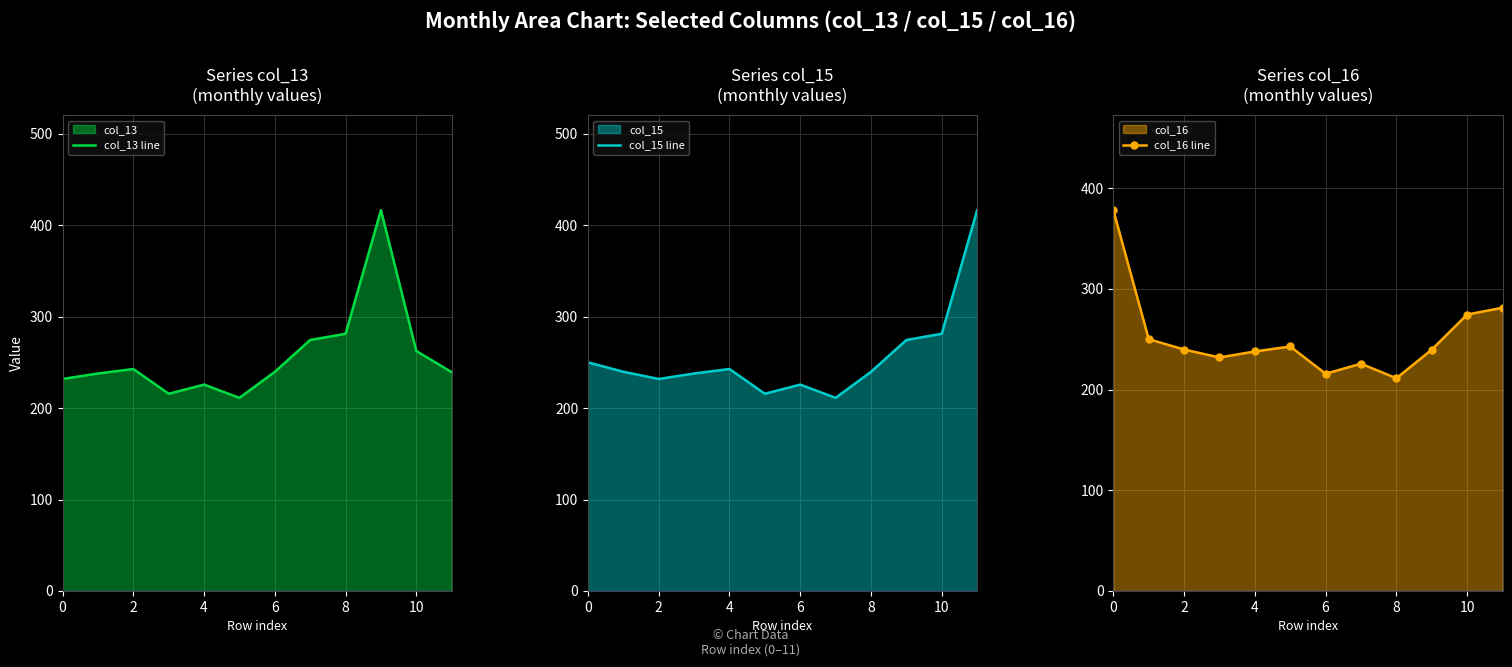

True or false: col_16 line has more than 0 points higher than both neighbors.

True